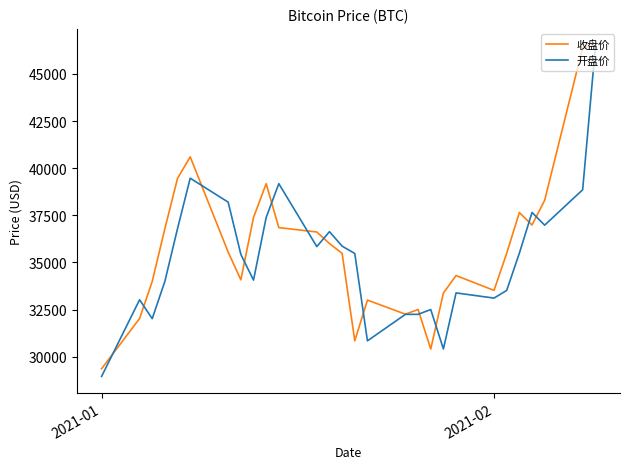

How many lines are shown in the chart?

2